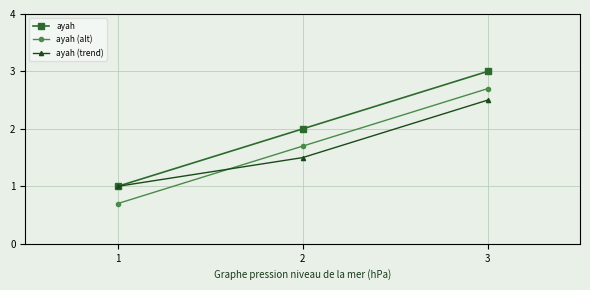

Reading right to left, transcribe all the data shown in this chart.

ayah: 3=3.0	2=2.0	1=1.0
ayah (alt): 3=2.7	2=1.7	1=0.7
ayah (trend): 3=2.5	2=1.5	1=1.0